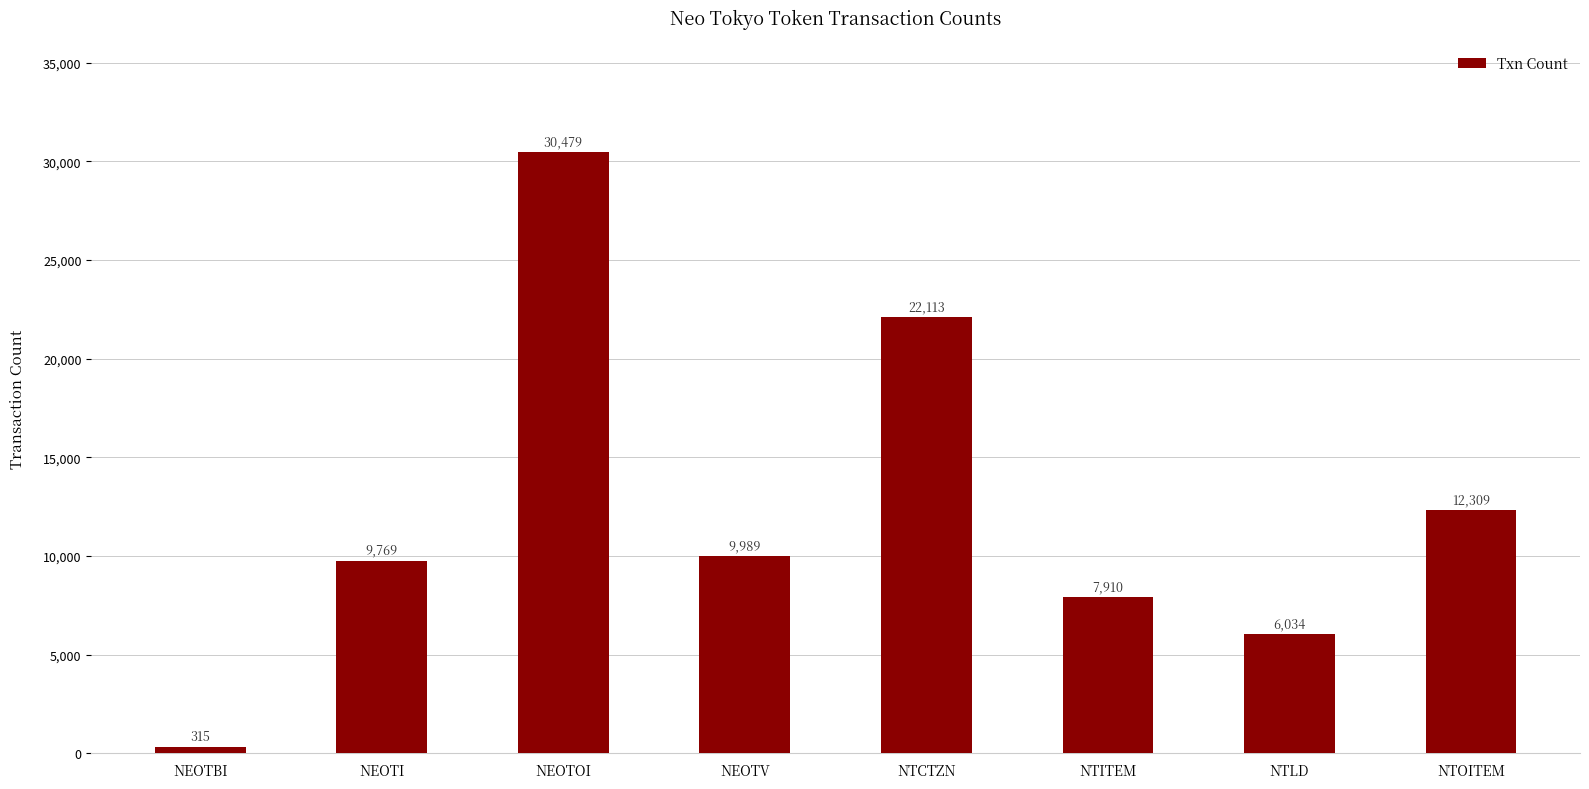

Reading right to left, list all the values displayed in this chart.

NTOITEM=12309	NTLD=6034	NTITEM=7910	NTCTZN=22113	NEOTV=9989	NEOTOI=30479	NEOTI=9769	NEOTBI=315